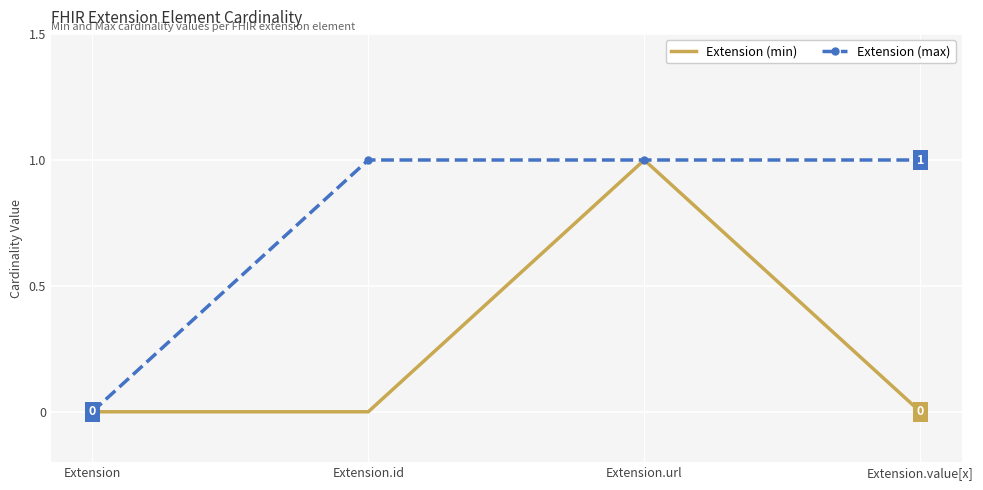

True or false: Extension (min) has a value of 0 at Extension.value[x].

True